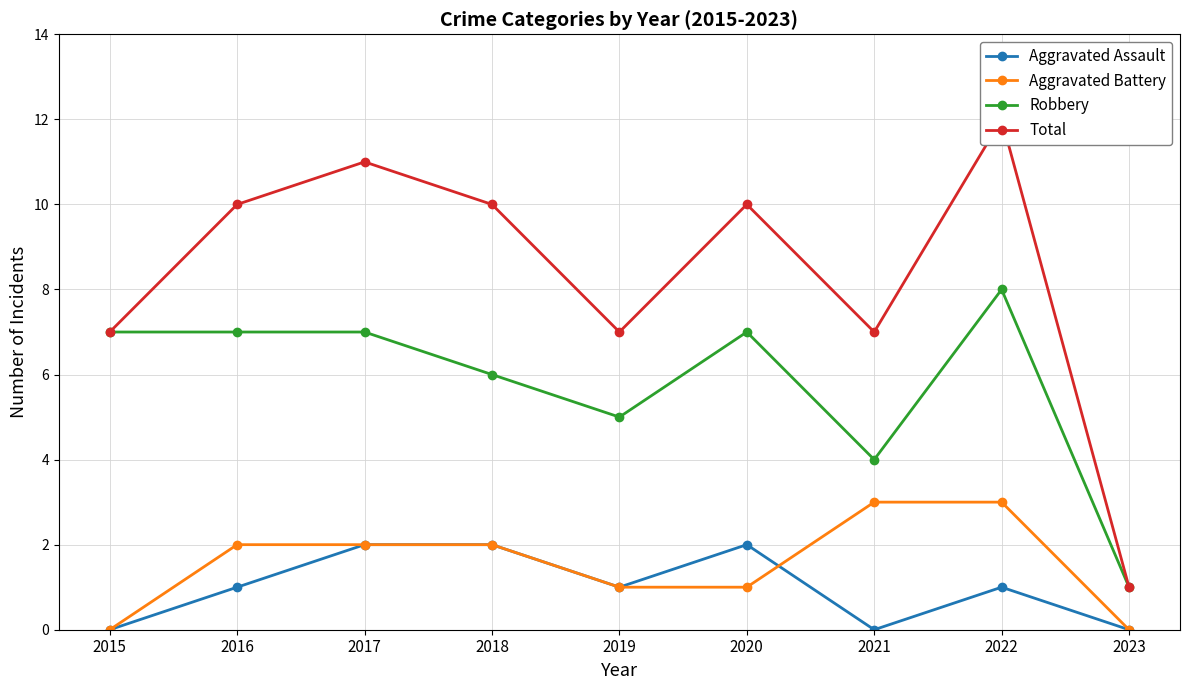

What is the sum of all Robbery values?

52